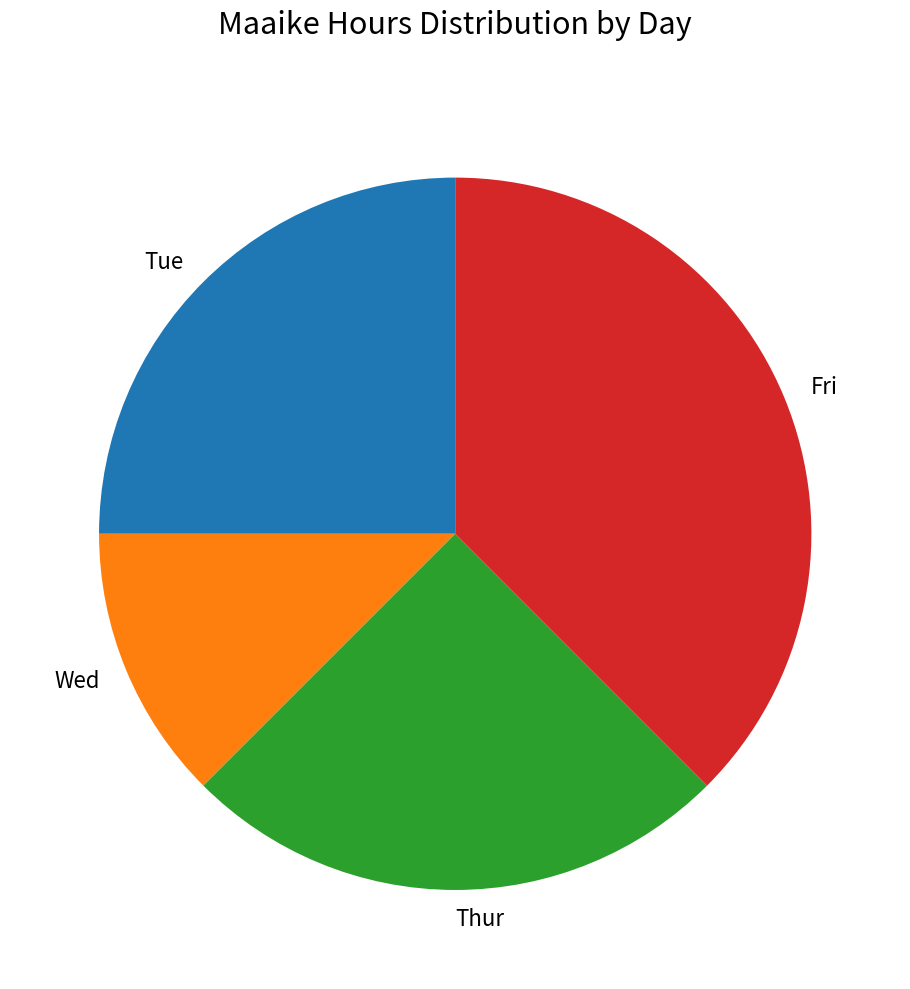

True or false: Thur accounts for 25% of the total.

True